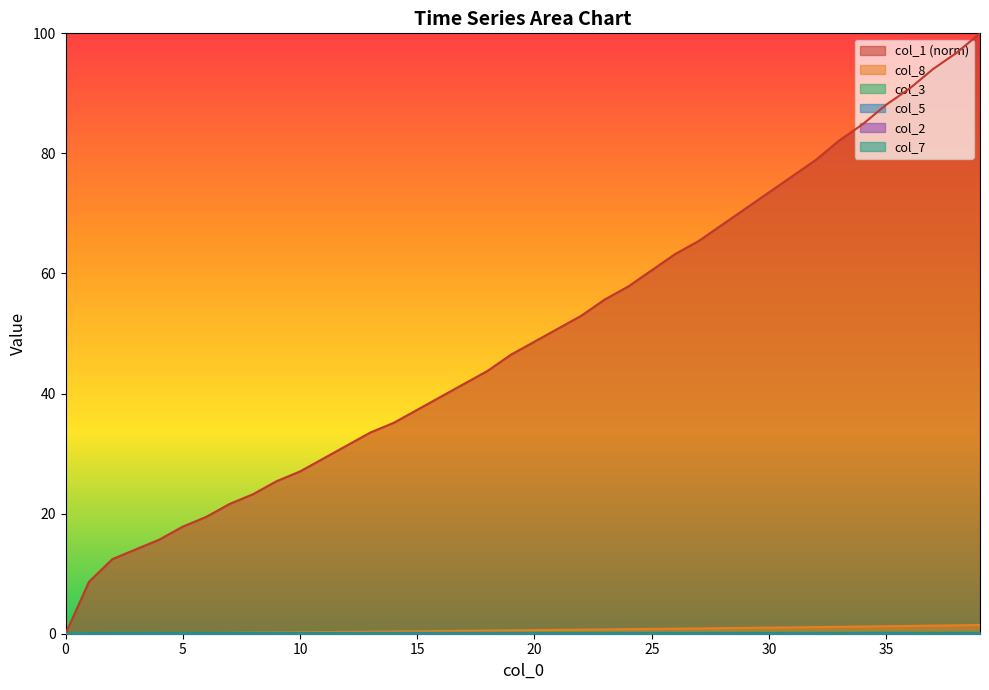

True or false: col_8 has a value of 0.5 at 2.

False